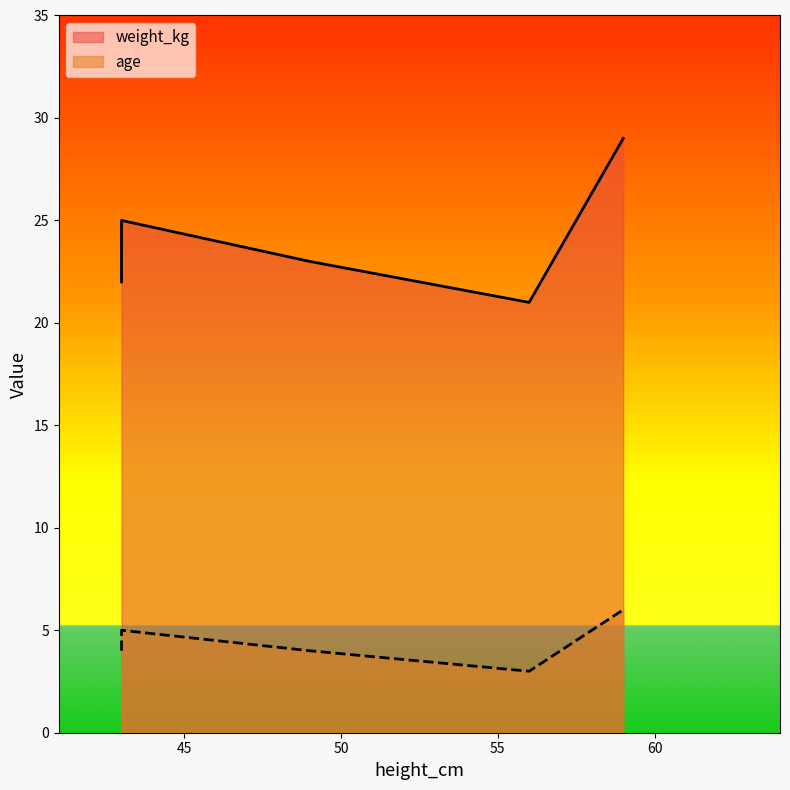

What is the smallest value displayed?

3